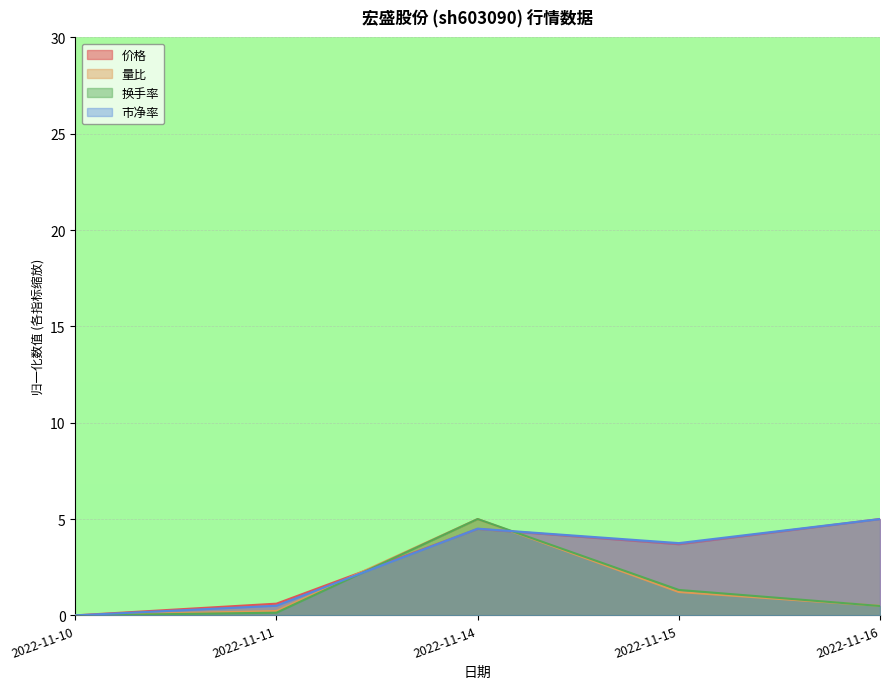

At how many categories does at least one series exceed 2?

3